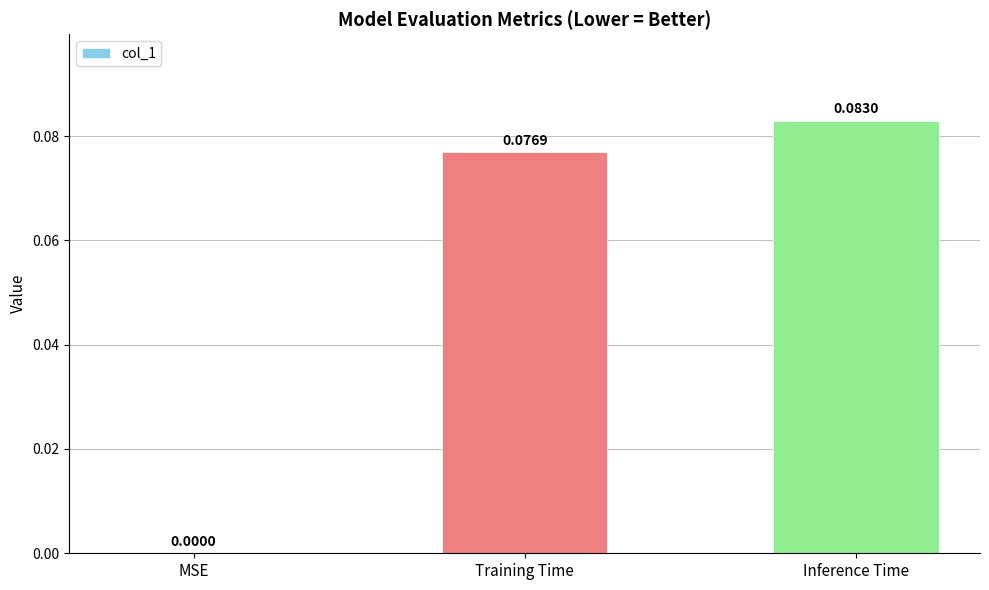

Where is the data nearest to the value 0?

MSE